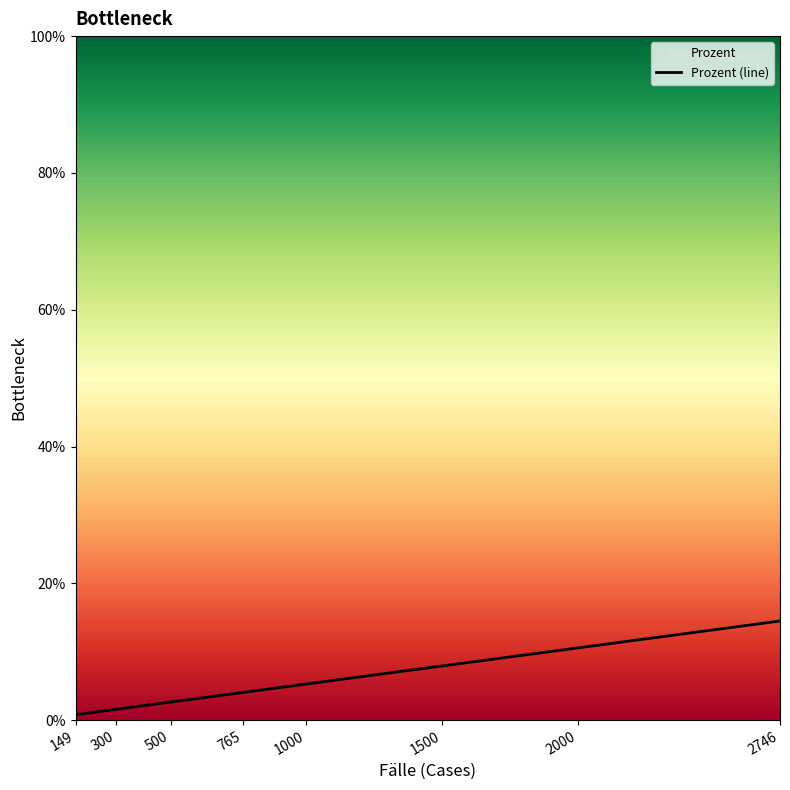

Which label corresponds to the largest value in the chart?

2746